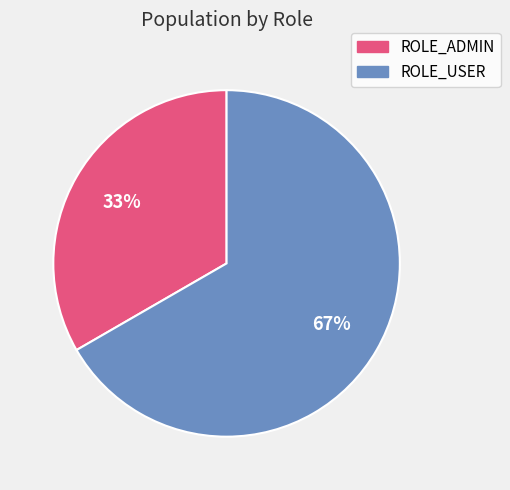

What is the smallest slice in the pie chart?

ROLE_ADMIN